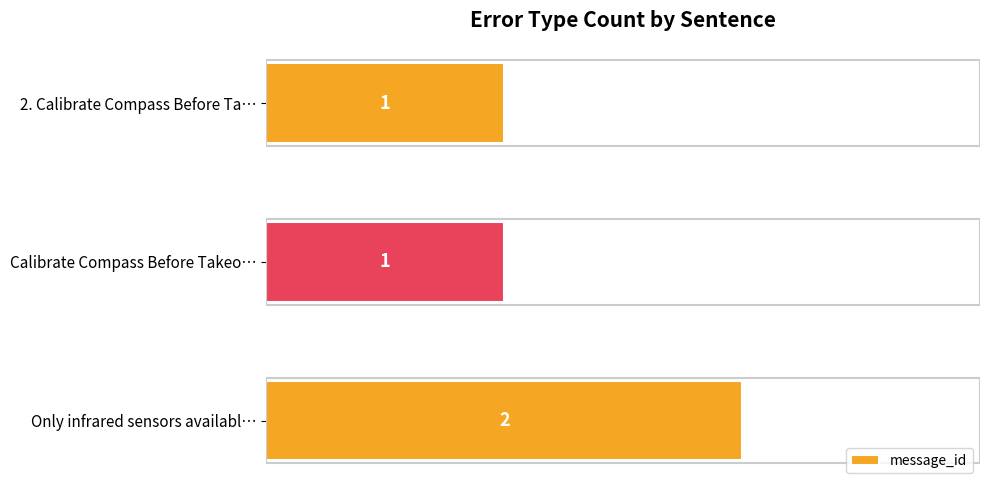

What position from the bottom is 2. Calibrate Compass Before Ta…?

3